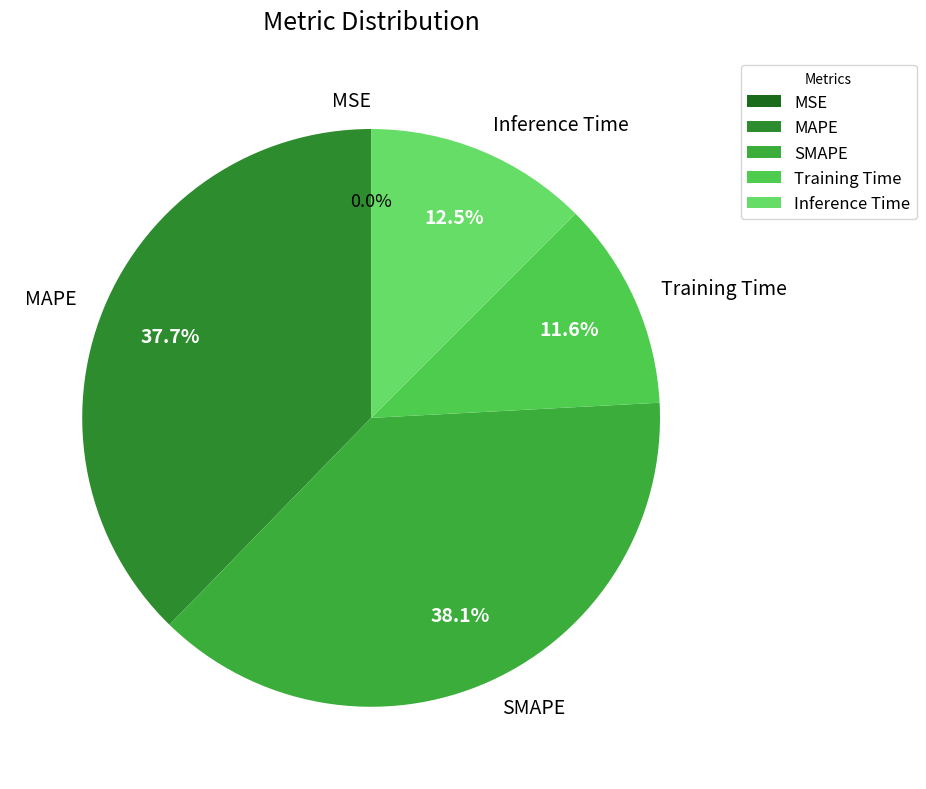

Does MAPE account for over 50% of the chart?

No